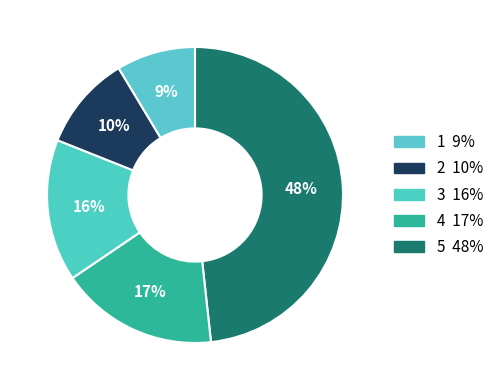

How many segments does this pie chart have?

5